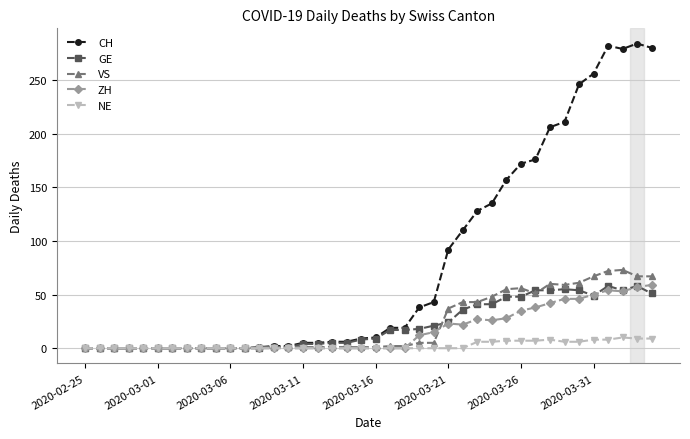

True or false: CH has more than 0 points higher than both neighbors.

True